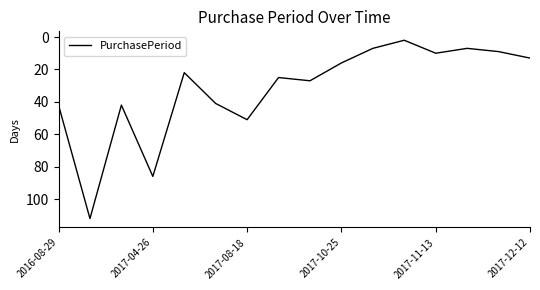

What is the difference between the second highest and second lowest values?

79